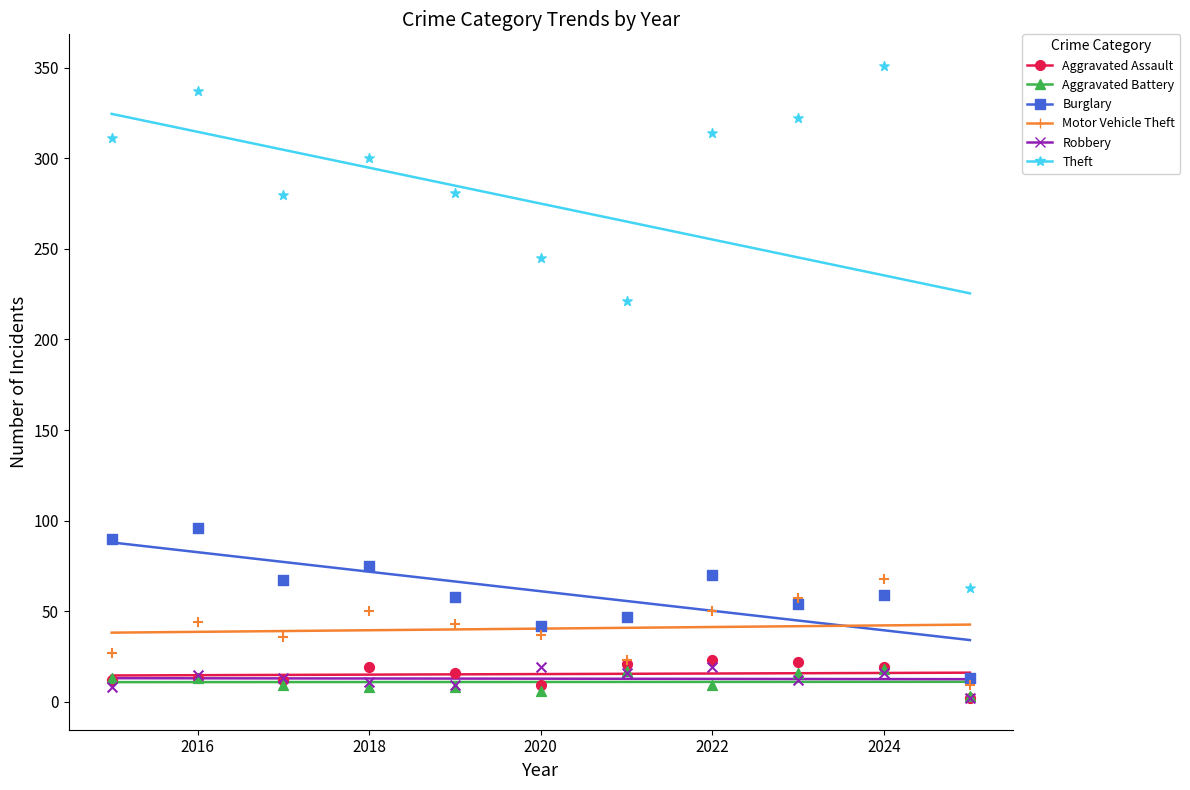

Is the value of Burglary at 2018 greater than the value of Motor Vehicle Theft at 2015?

Yes